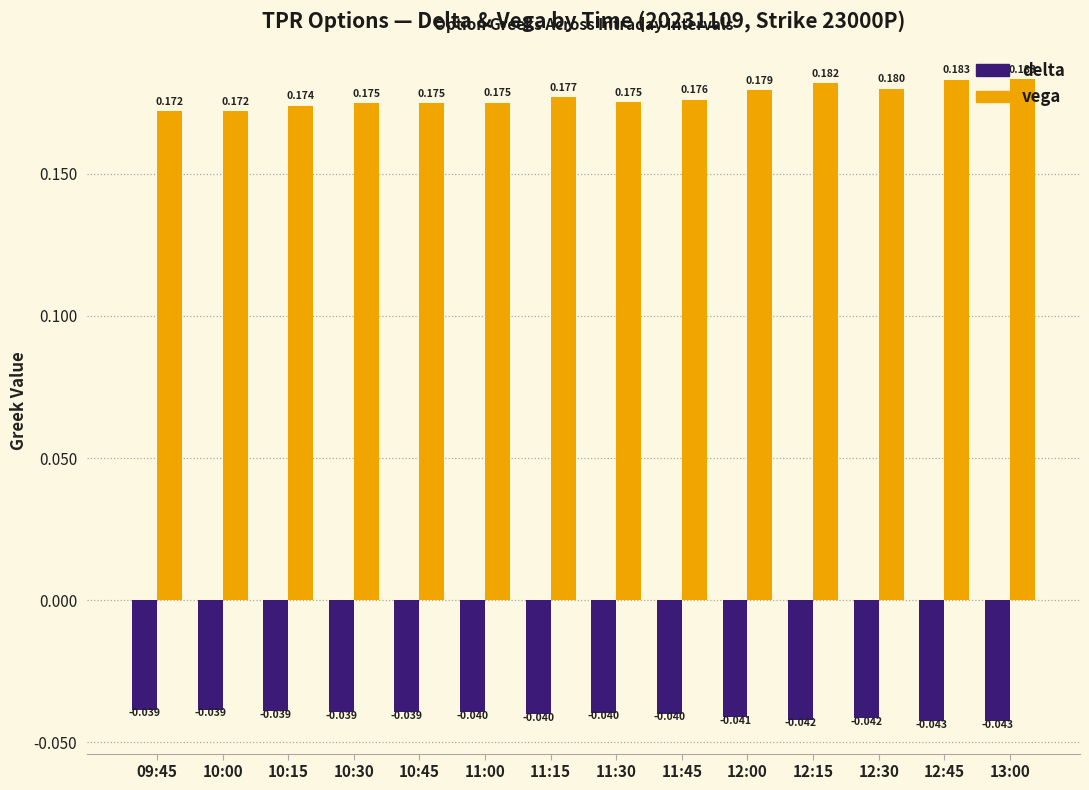

What are all the series names shown in the legend?

delta, vega